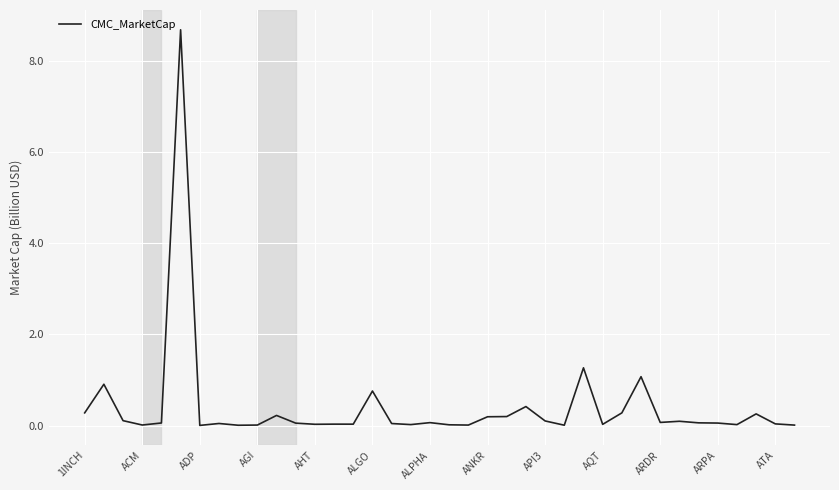

What is the difference between the maximum and minimum values?

8.7